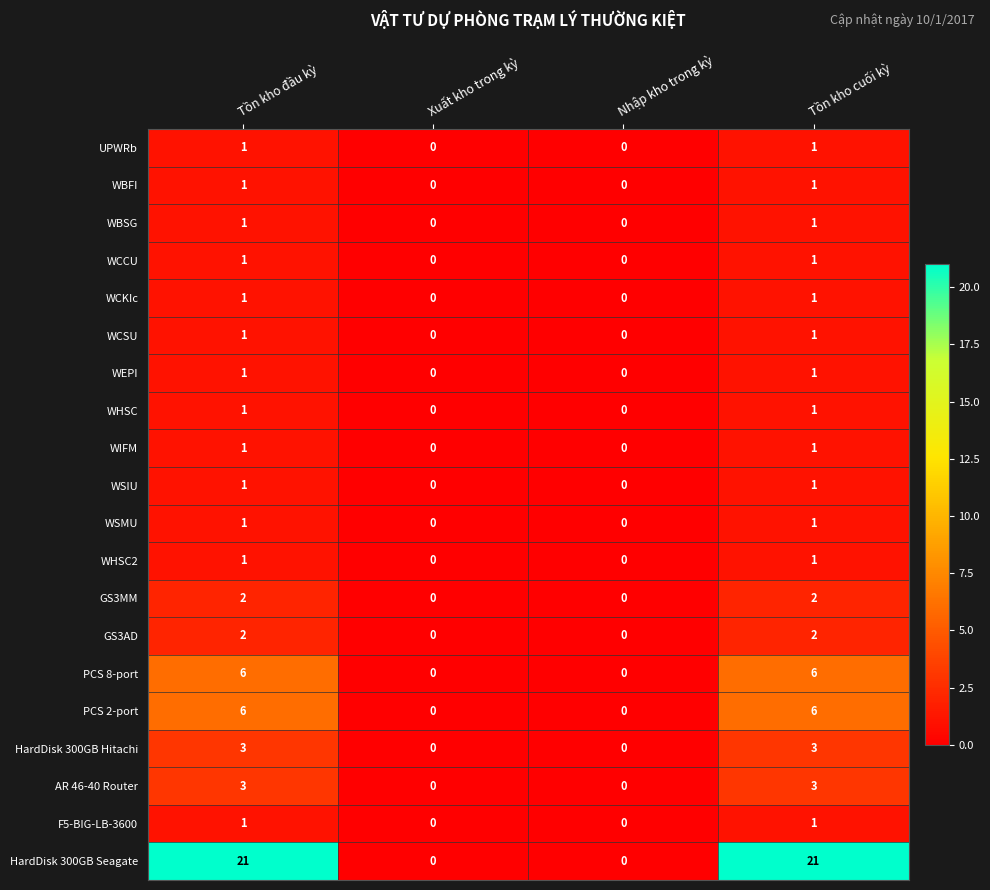

How many HardDisk 300GB Hitachi values are between 0 and 3?

4